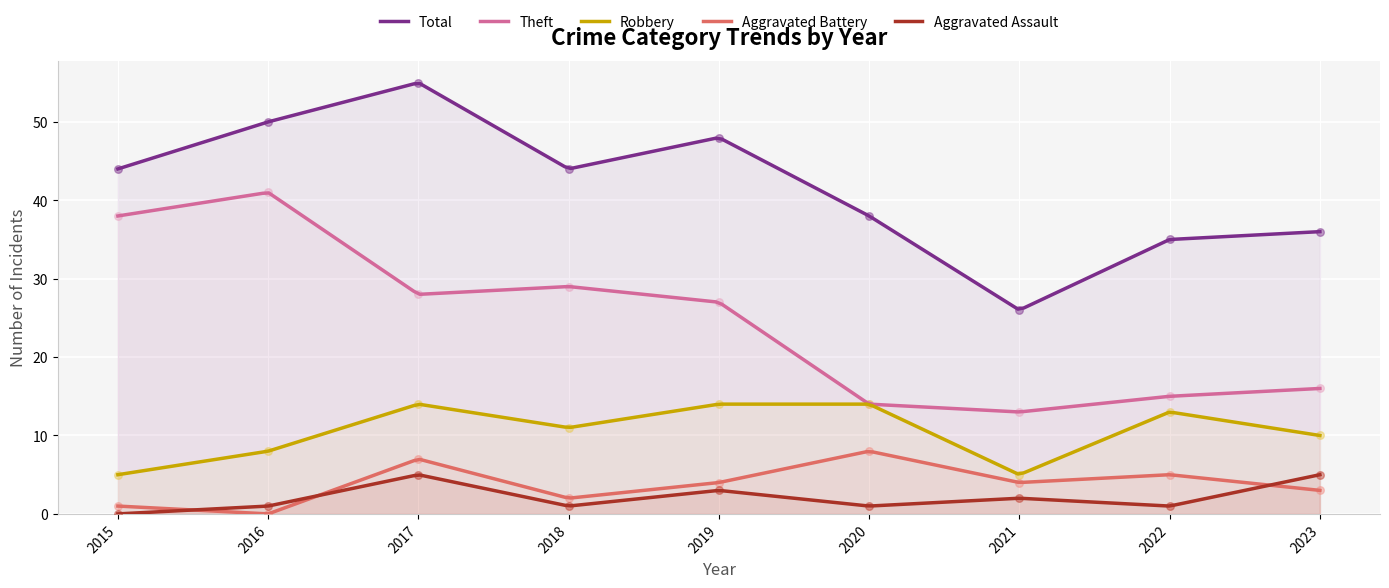

What are all the series names shown in the legend?

Robbery, Theft, Aggravated Assault, Aggravated Battery, Total